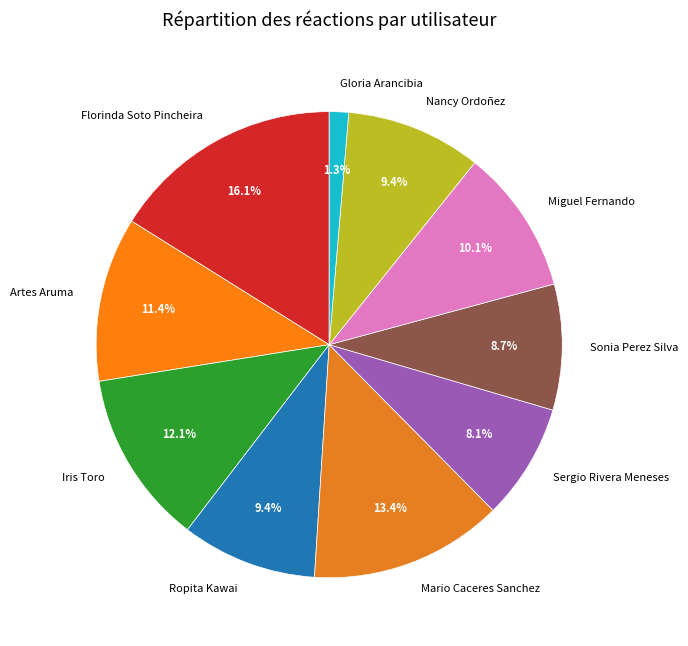

What is the largest slice in the pie chart?

Florinda Soto Pincheira